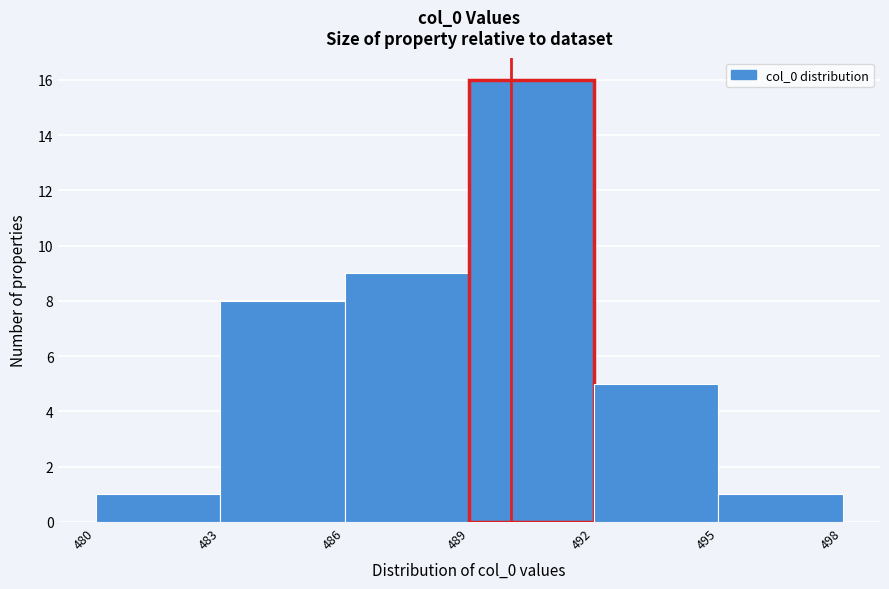

How tall is the bar that spans 492 to 495 on the x-axis? The values are not printed on the chart, so give them approximately, as read against the axis.

5